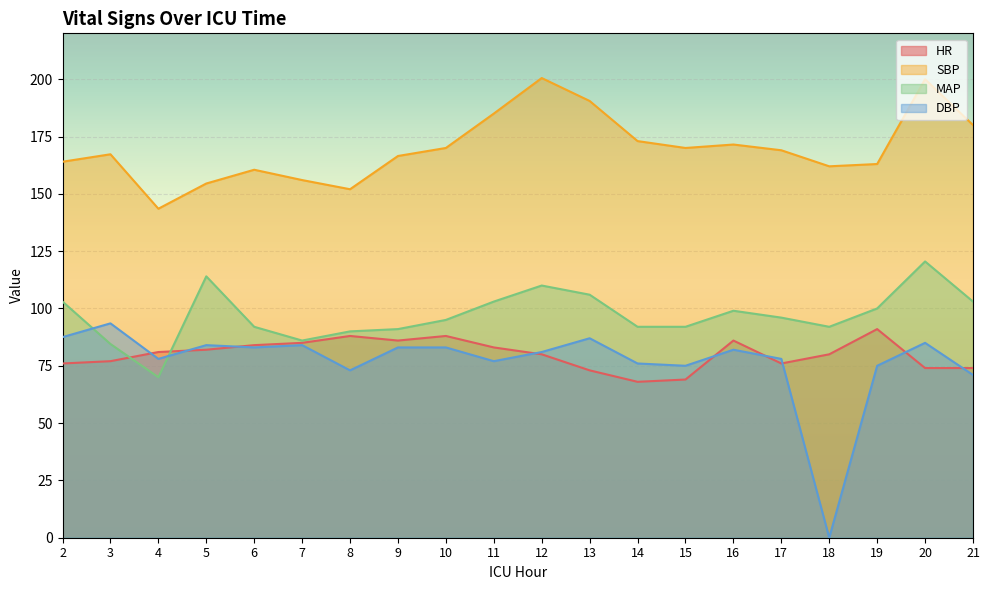

What is the highest value of the HR series?

91.0